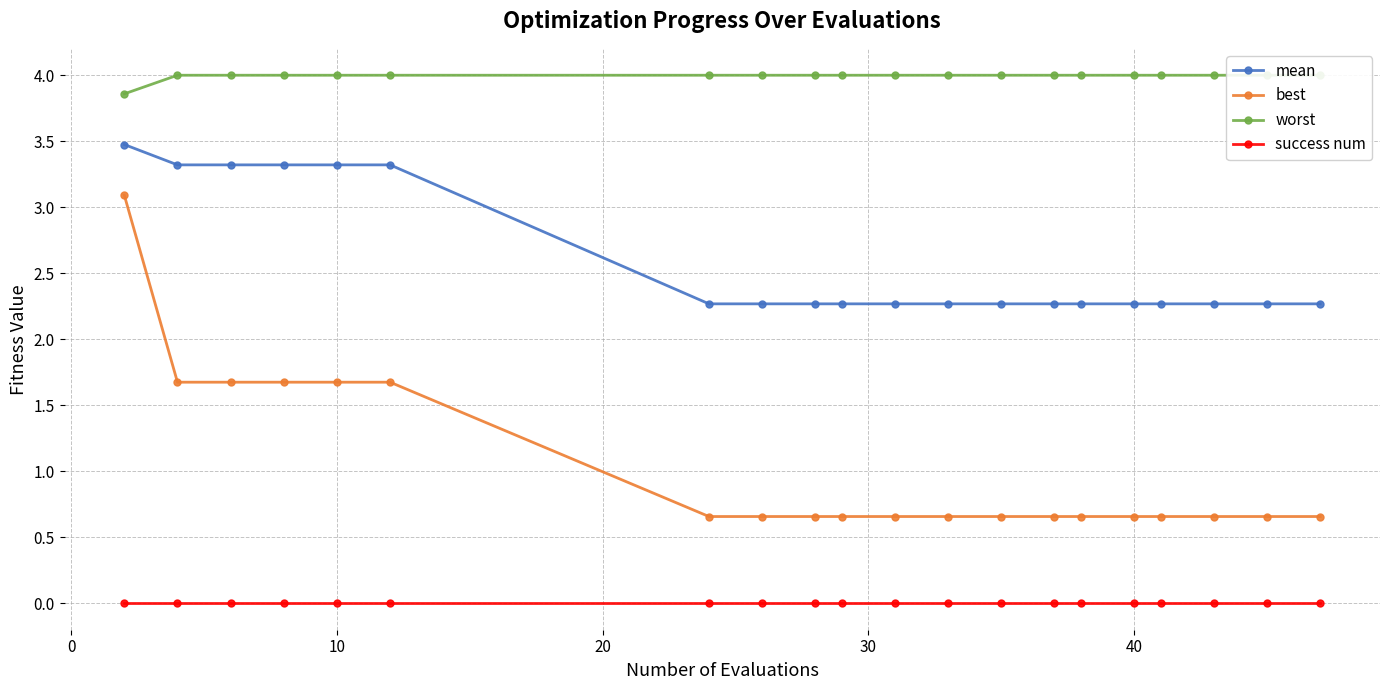

The mean series shows 1.4 at 19. True or false?

False